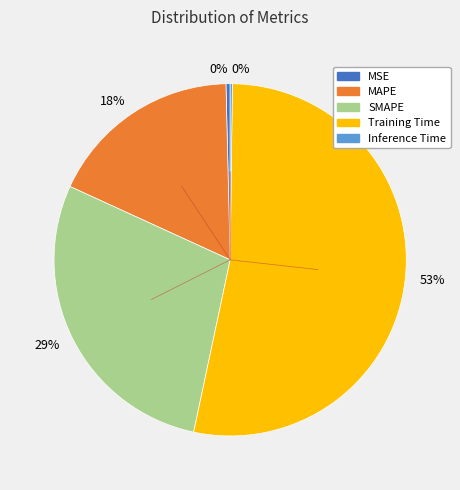

Does any single category account for the majority?

Yes